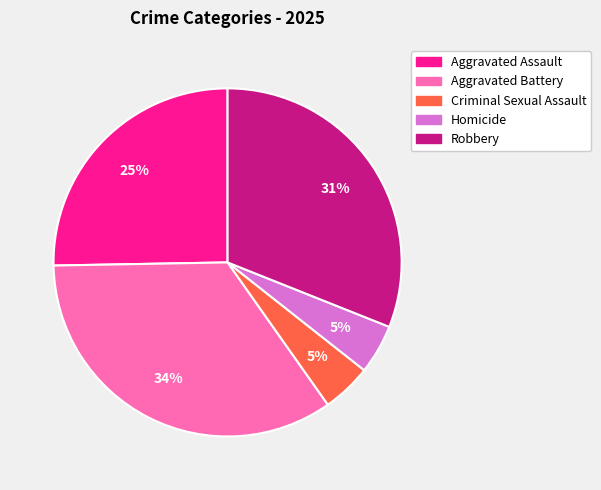

To the nearest percent, what portion does Aggravated Battery represent?

34%